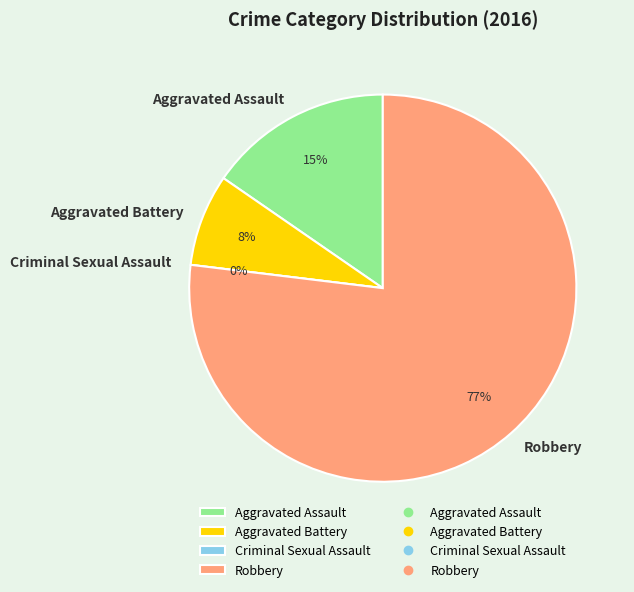

How many slices are in this pie chart?

4